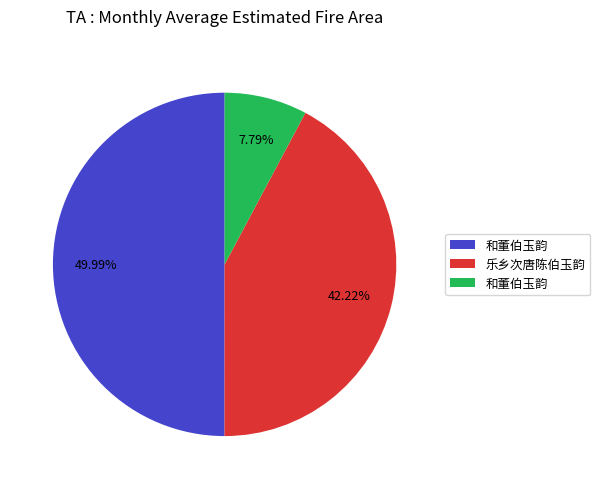

Rank the categories by value from lowest to highest.

和董伯玉韵, 乐乡次唐陈伯玉韵, 和董伯玉韵